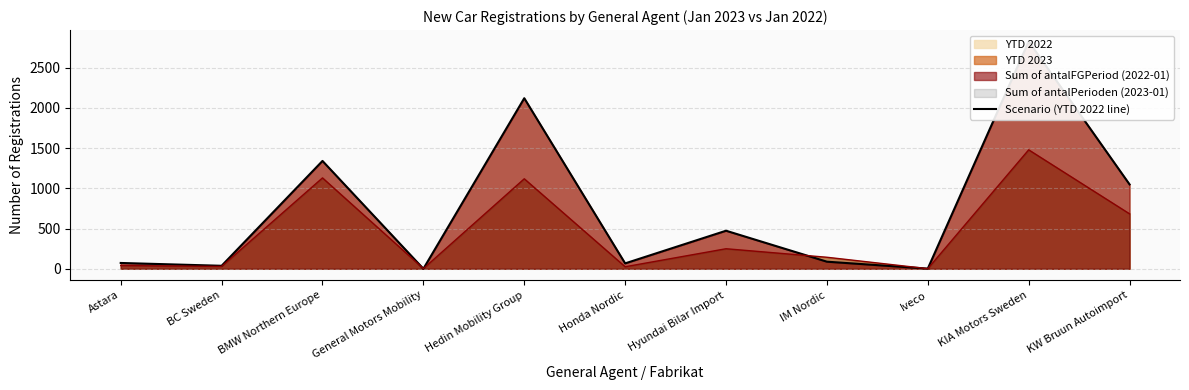

What is the value of the 7th point from the left?

473